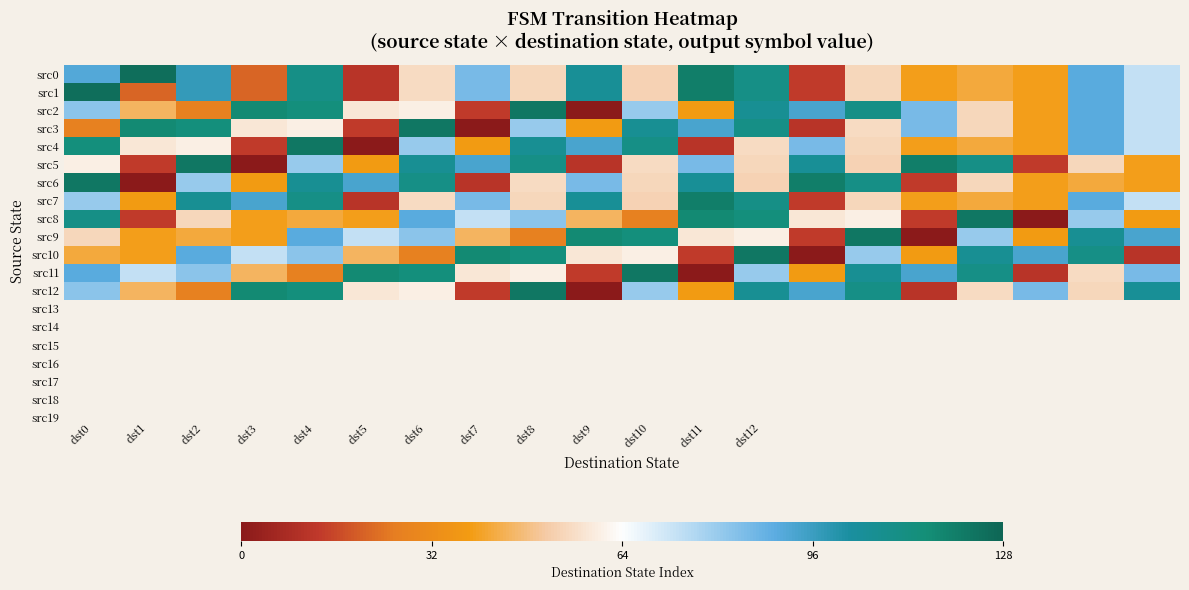

Count the number of categories in the chart.

20